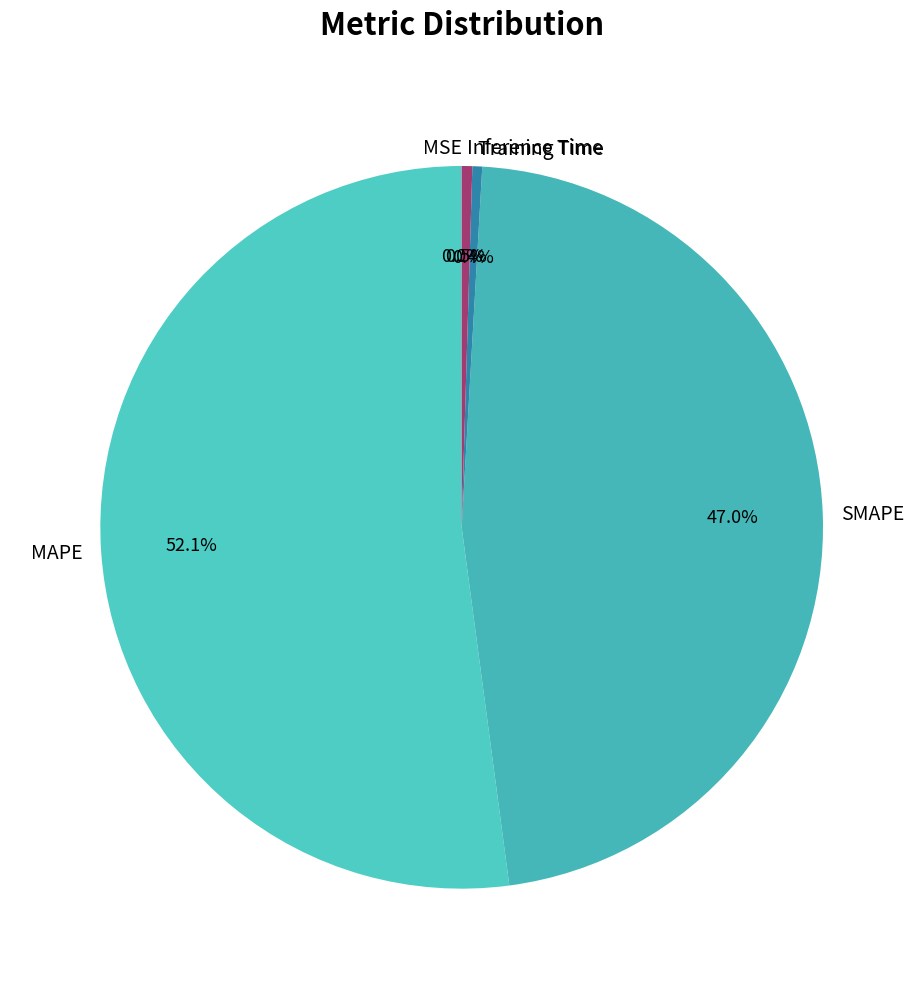

Is it true that SMAPE is 42% of the pie?

False